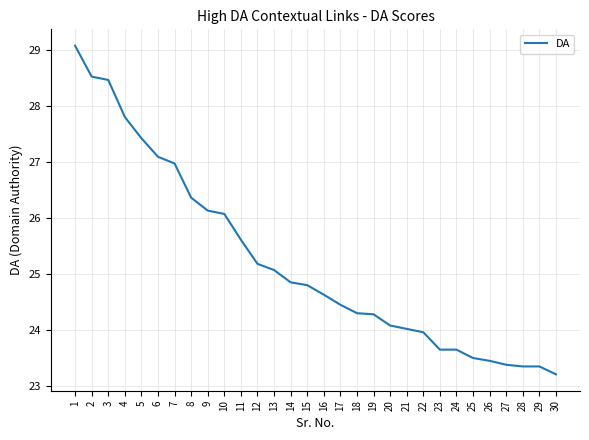

What is the difference between the maximum and minimum values?

5.9